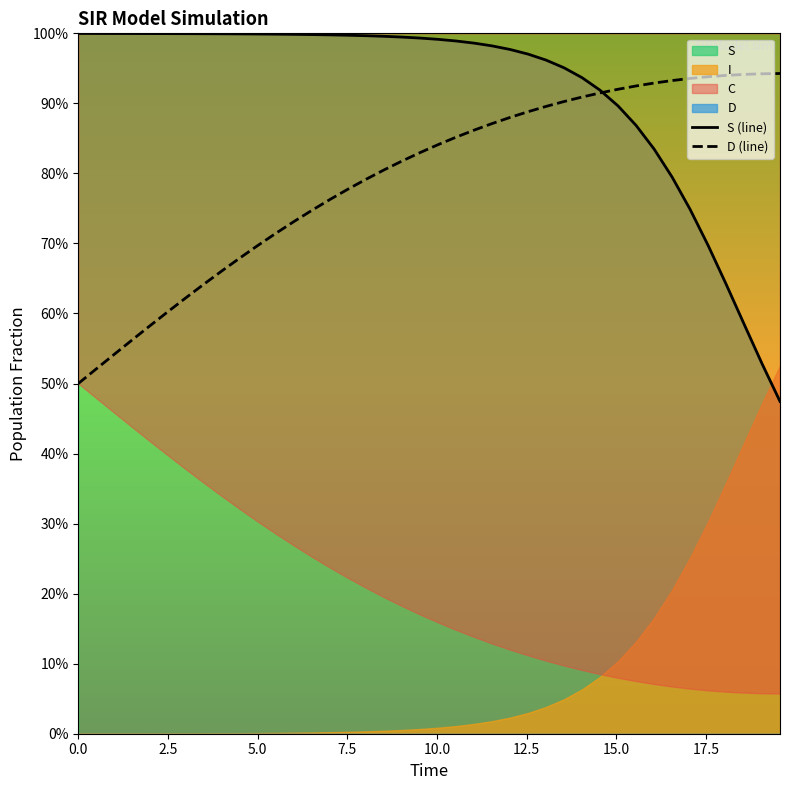

True or false: S (line) and D (line) cross at least once.

True